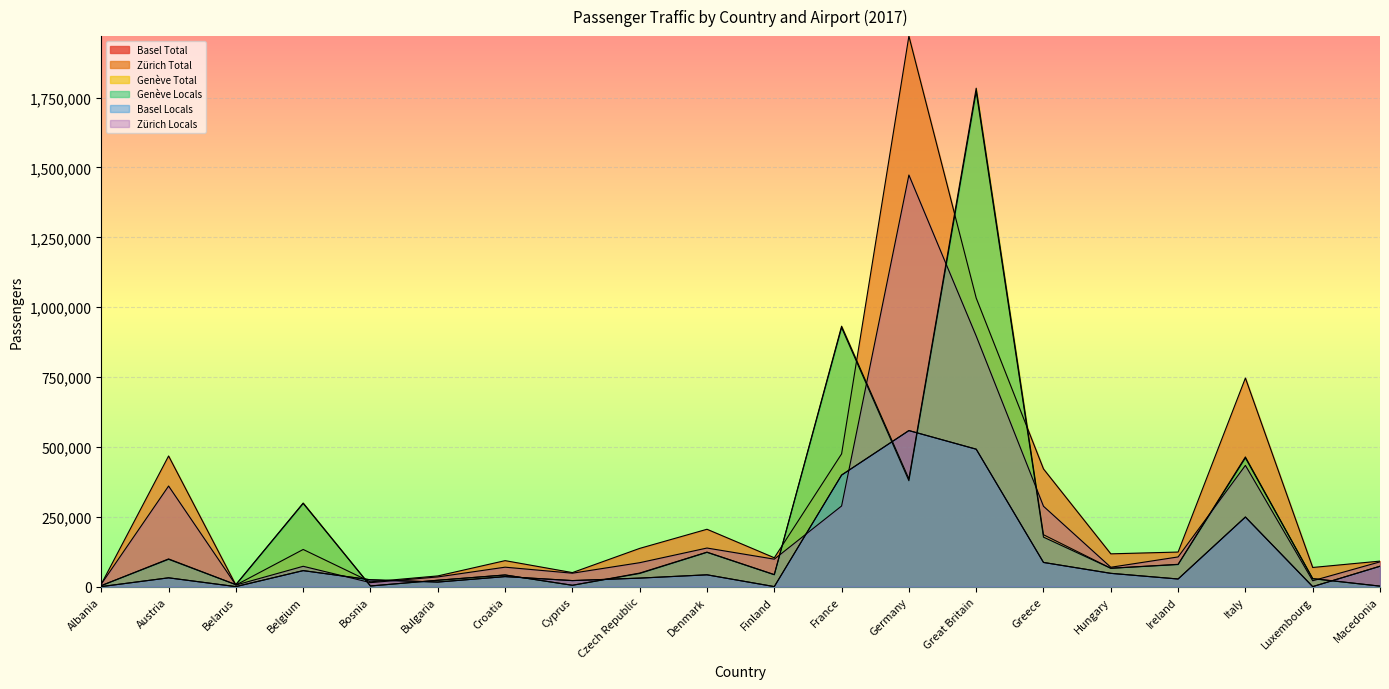

How many data points in Basel Locals are above 35850?

9